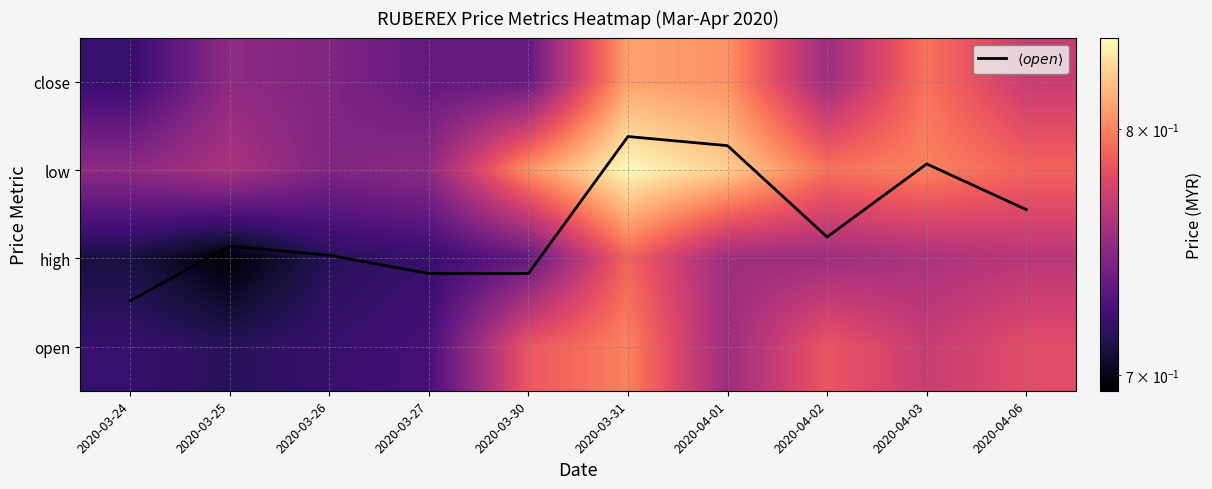

What is the difference between the maximum and minimum values in the low series?

0.1